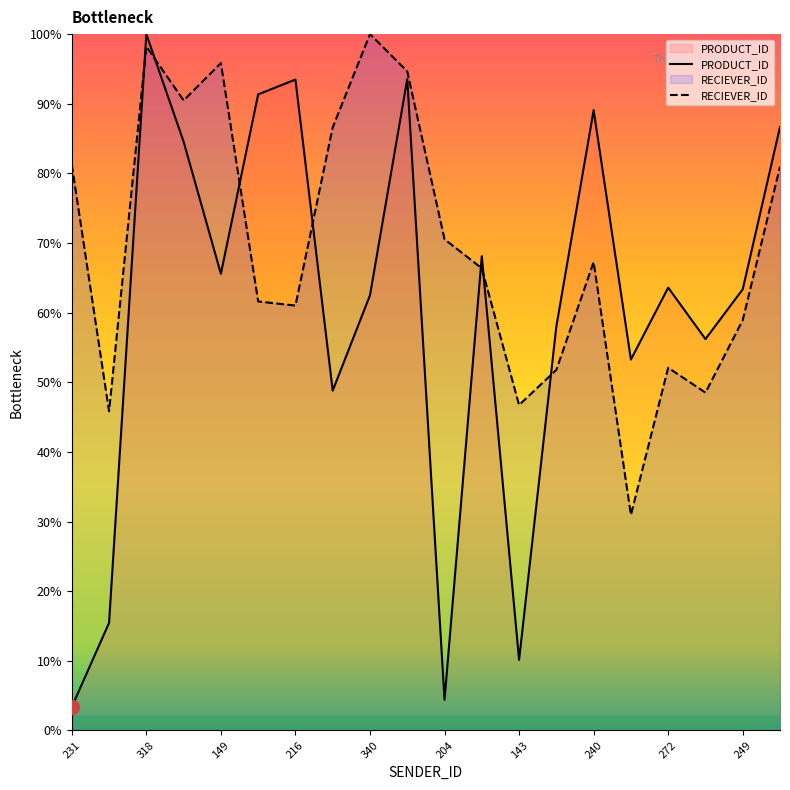

What is the greatest value displayed?

100.0